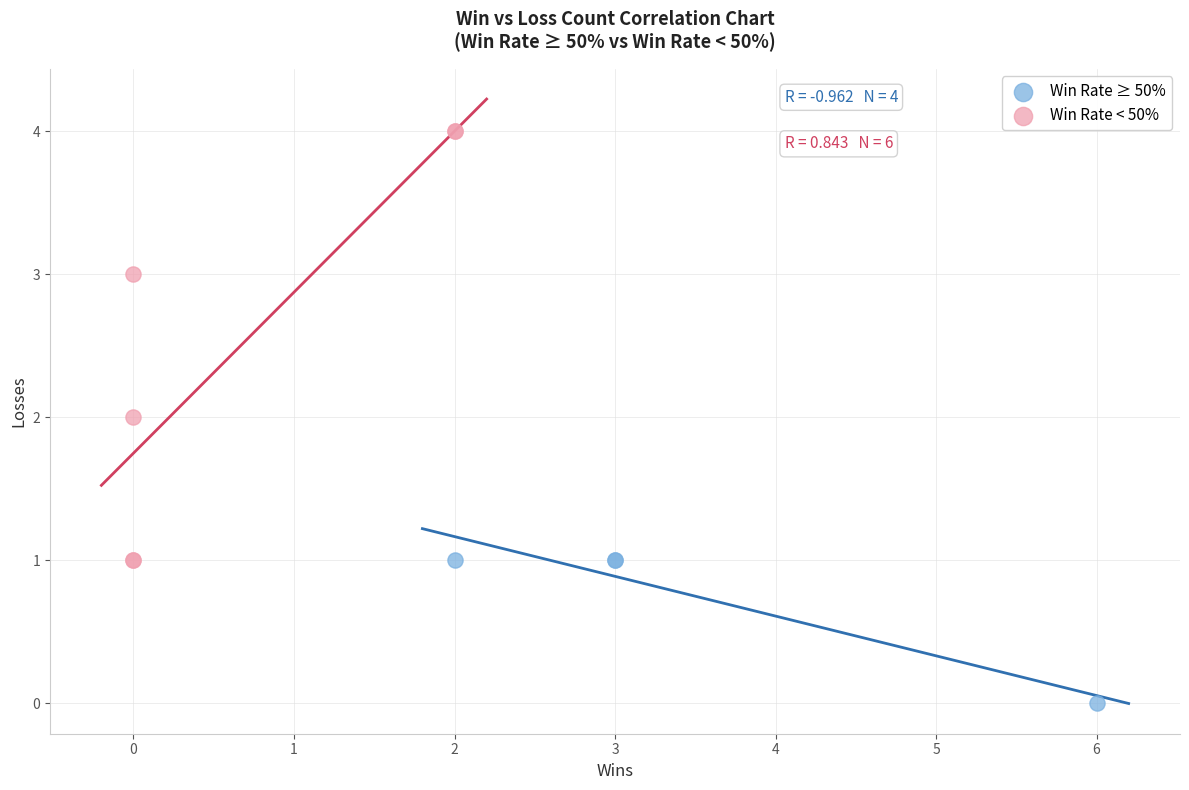

Which series has the widest spread of Y values?

Win Rate < 50%